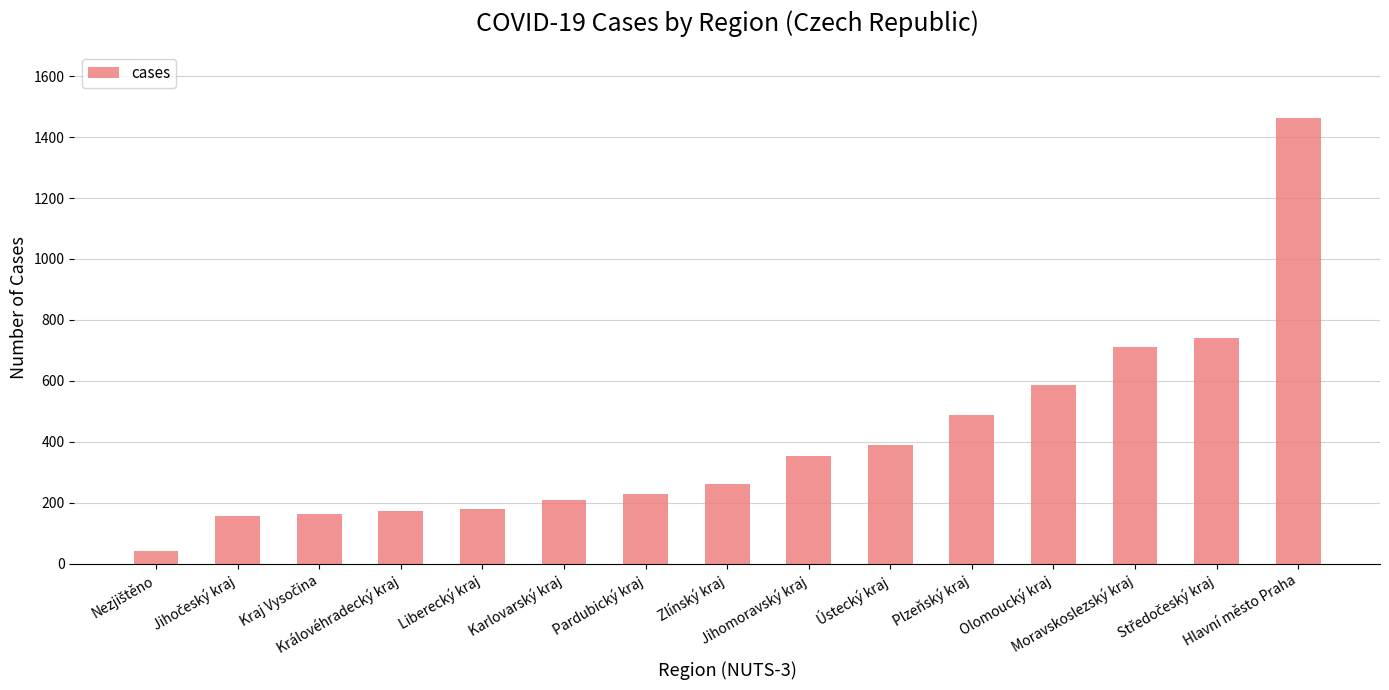

What is the difference between the maximum and minimum values?

1420